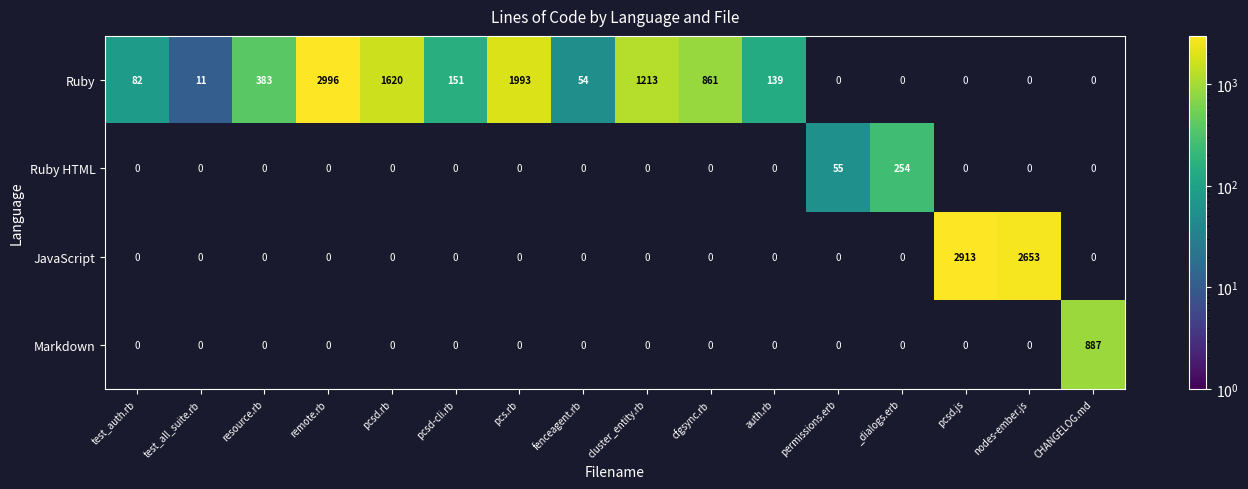

How many positive values does the Markdown series have?

1